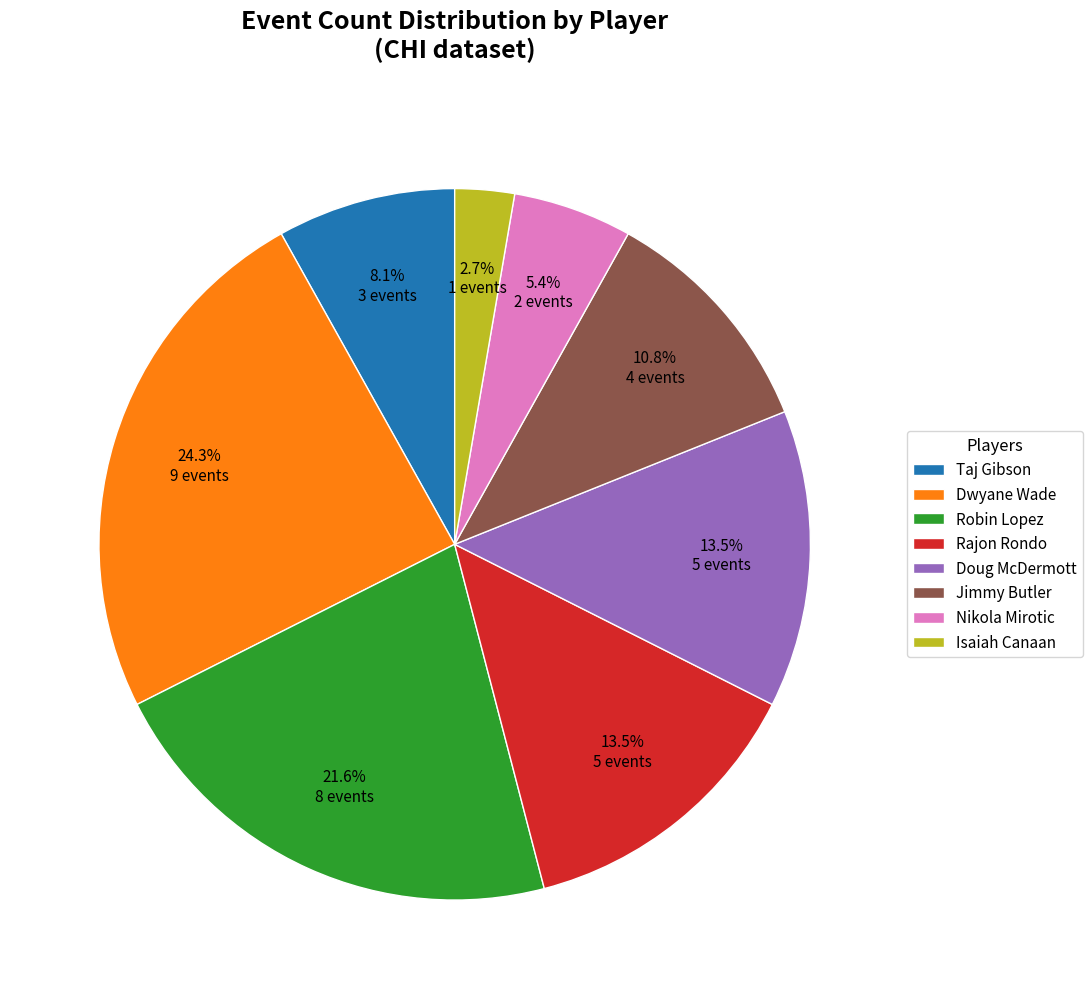

To the nearest percent, what percentage of the pie is Nikola Mirotic?

5%